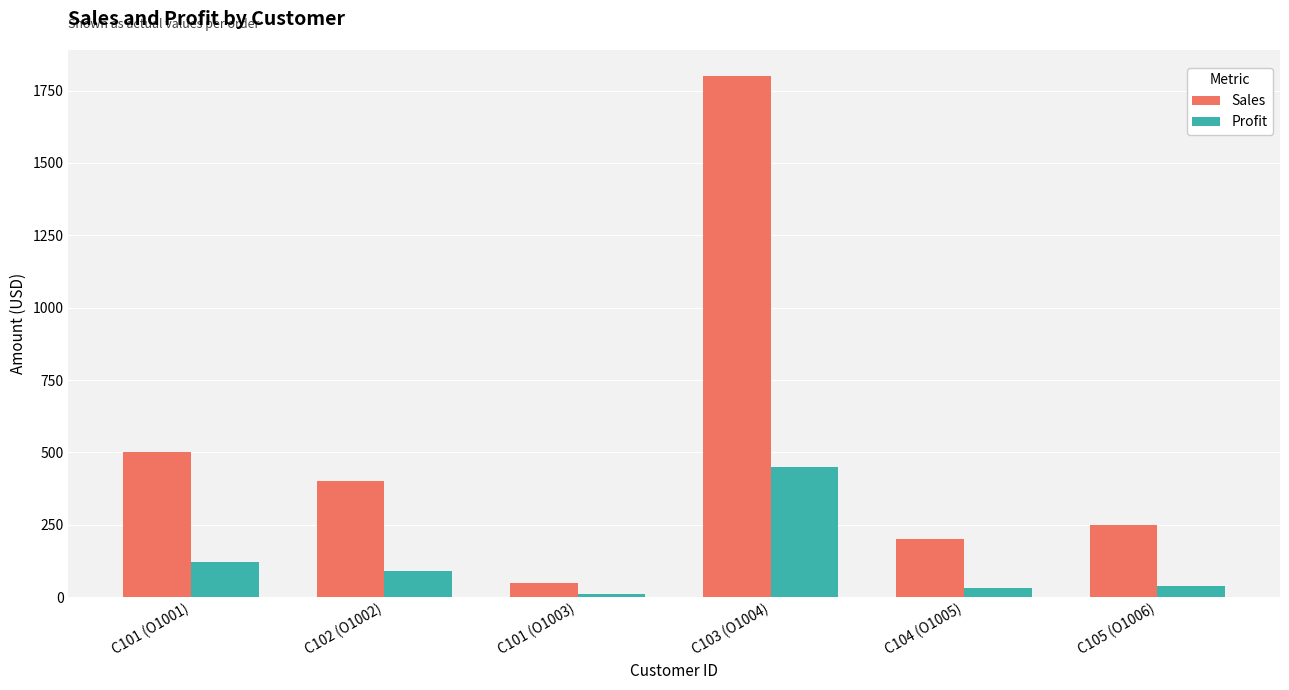

What position from the left is C104 (O1005)?

5